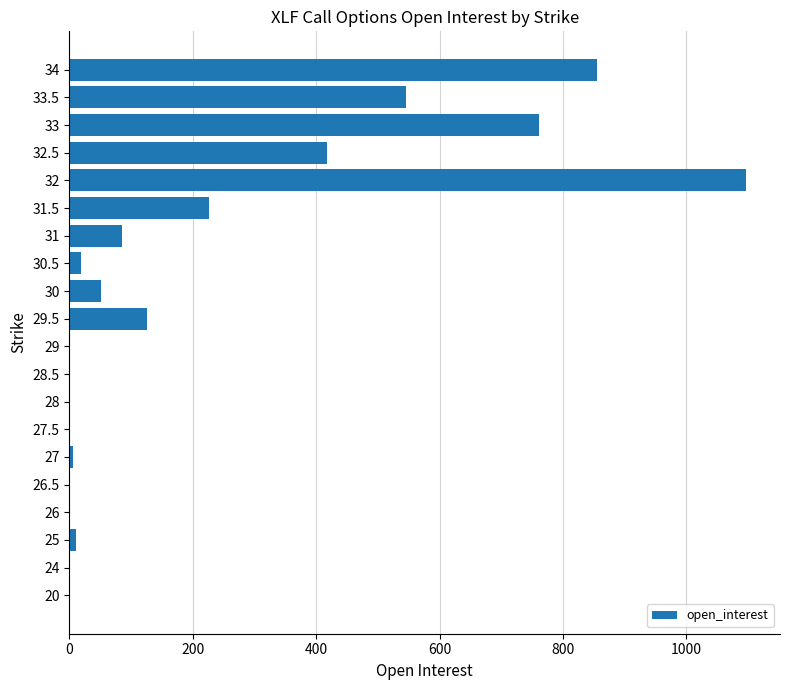

What is the change in value from 26.5 to 30?

+51